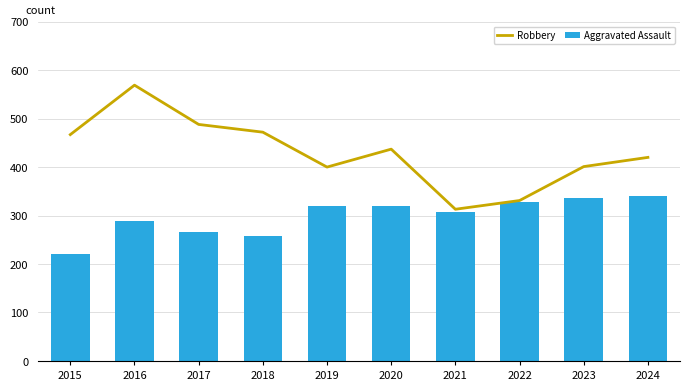

What is the difference between the Robbery values at 2024 and 2023?

19